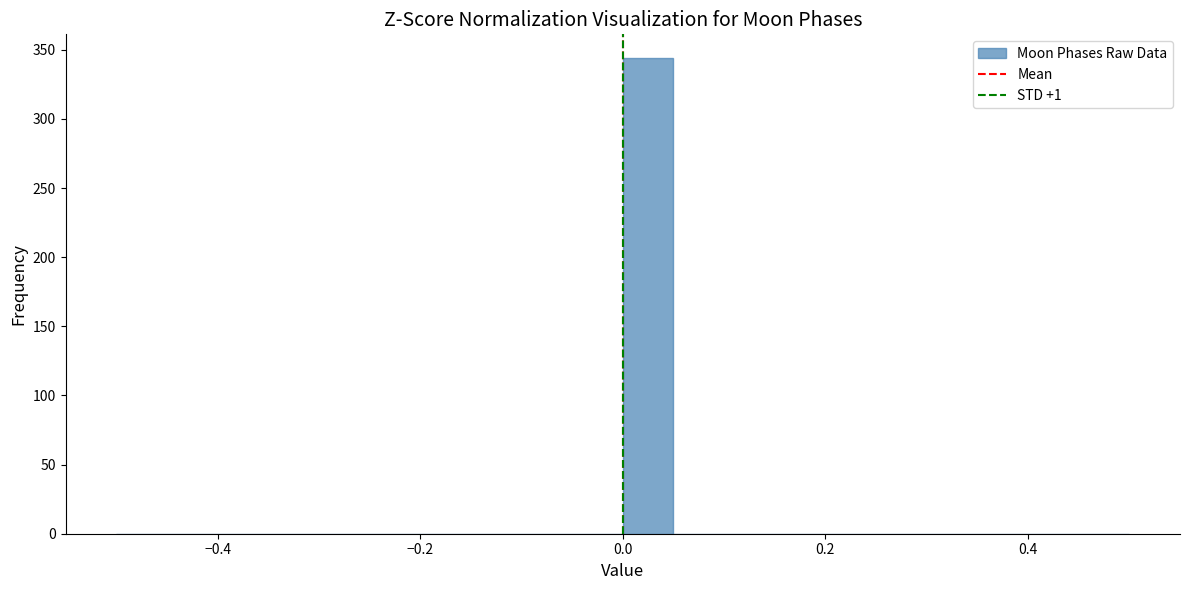

Read against the x-axis, roughly where is the centre of the tallest bar?

0.02